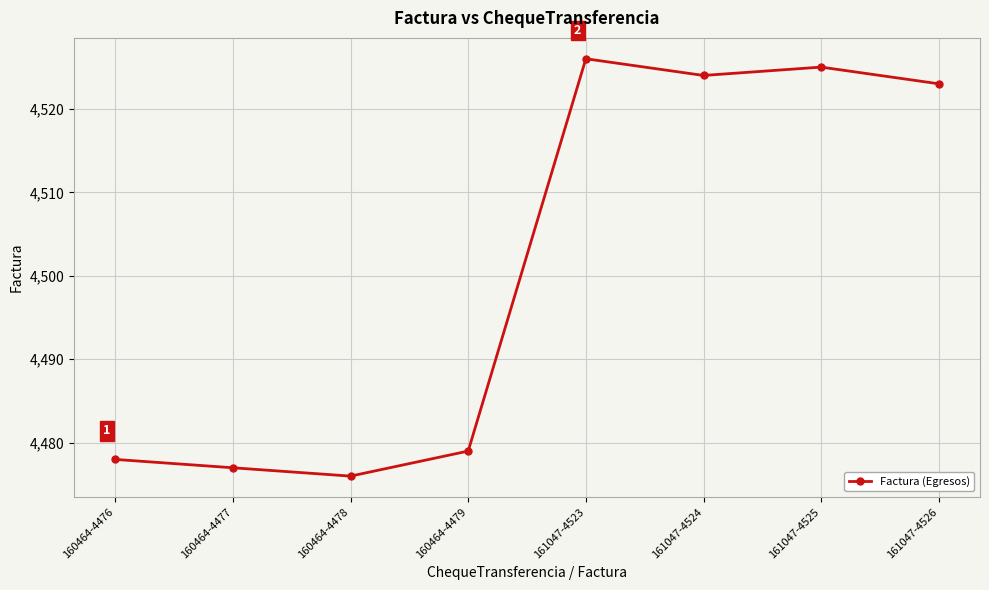

Rank the categories by value from lowest to highest.

160464-4478, 160464-4477, 160464-4476, 160464-4479, 161047-4526, 161047-4524, 161047-4525, 161047-4523